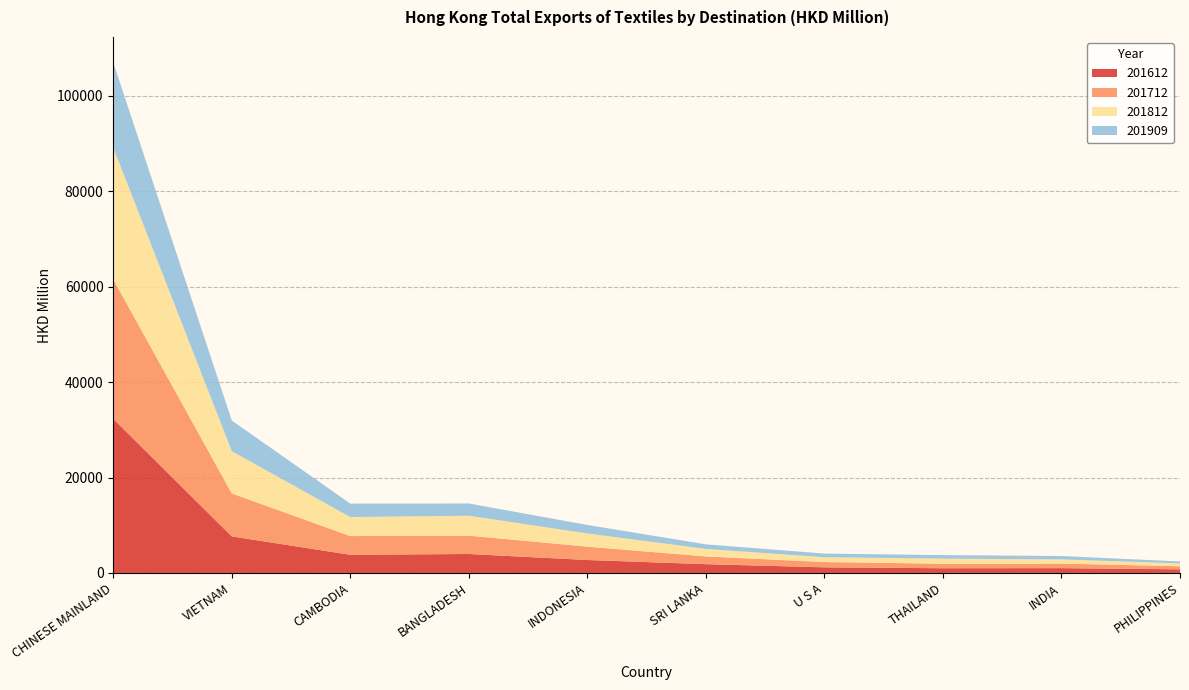

Reading left to right, extract all data points from this chart.

201612: CHINESE MAINLAND=32297.1	VIETNAM=7662.7	CAMBODIA=3811.9	BANGLADESH=3977.9	INDONESIA=2717.5	SRI LANKA=1845.9	U S A=1179.7	THAILAND=990.1	INDIA=1012.2	PHILIPPINES=760.0
201712: CHINESE MAINLAND=29251.9	VIETNAM=9003.6	CAMBODIA=3918.9	BANGLADESH=3847.3	INDONESIA=2800.1	SRI LANKA=1615.6	U S A=1111.6	THAILAND=946.9	INDIA=953.8	PHILIPPINES=644.5
201812: CHINESE MAINLAND=27606.9	VIETNAM=8865.9	CAMBODIA=3991.3	BANGLADESH=4170.7	INDONESIA=2765.2	SRI LANKA=1575.4	U S A=1000.8	THAILAND=1067.5	INDIA=877.6	PHILIPPINES=606.2
201909: CHINESE MAINLAND=17868.7	VIETNAM=6422.6	CAMBODIA=2814.6	BANGLADESH=2568.9	INDONESIA=1781.2	SRI LANKA=964.9	U S A=774.0	THAILAND=743.6	INDIA=707.8	PHILIPPINES=400.2